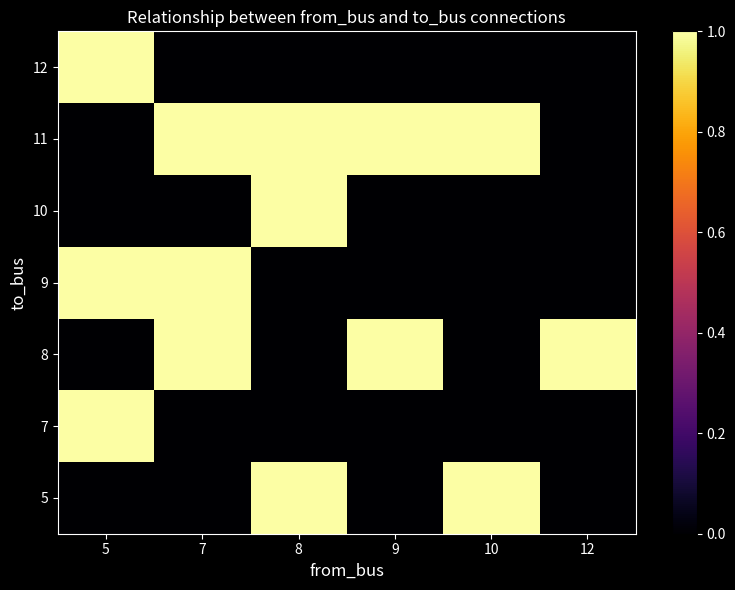

What is the difference between the highest and lowest values at 12?

1